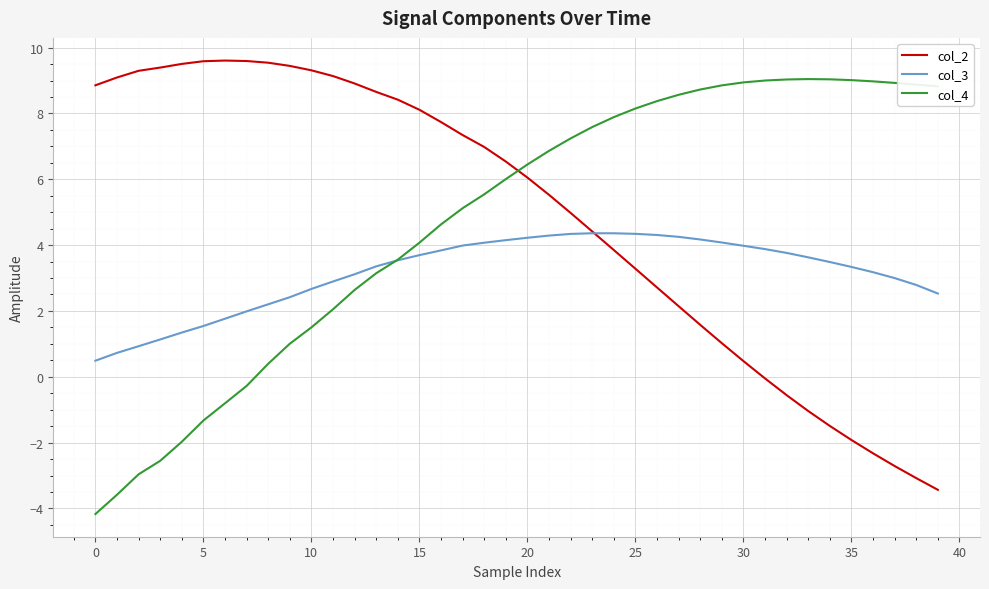

What is the highest value of the col_3 series?

4.4